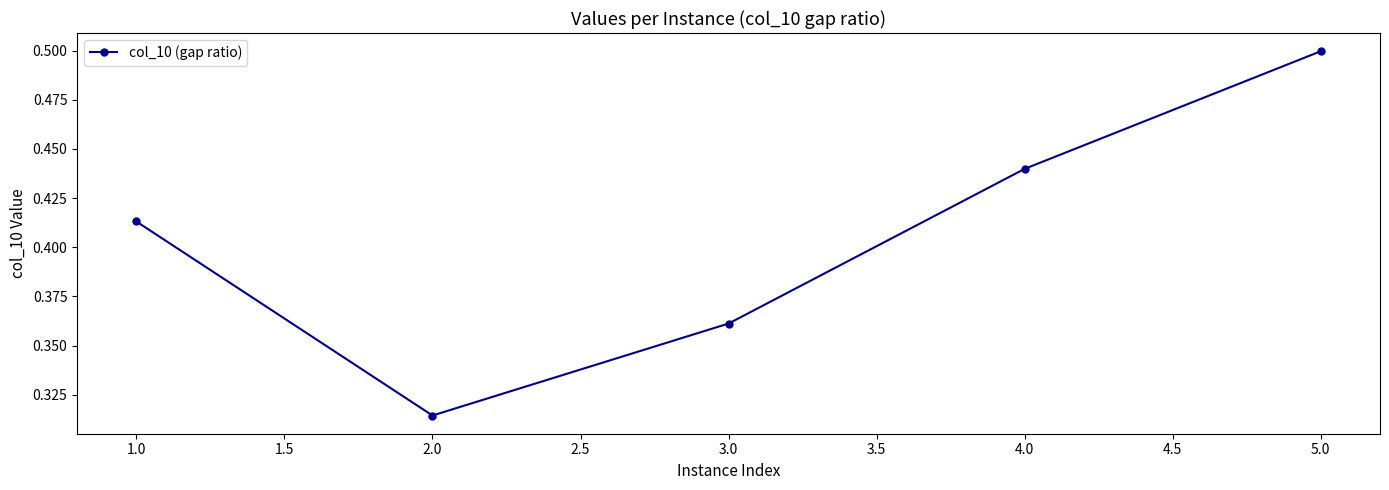

How many values are between 0 and 1?

5